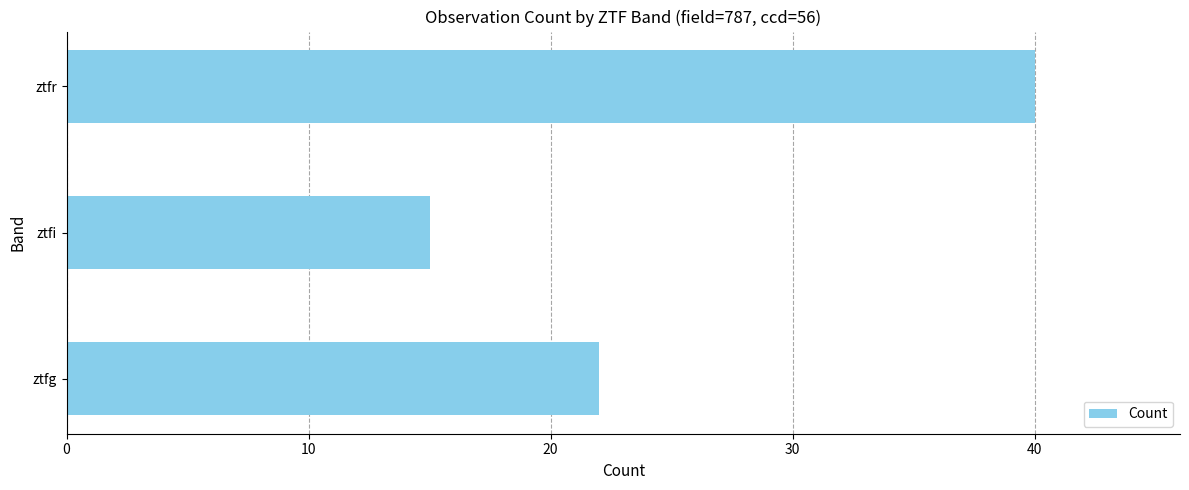

How many values are between 15 and 40?

3